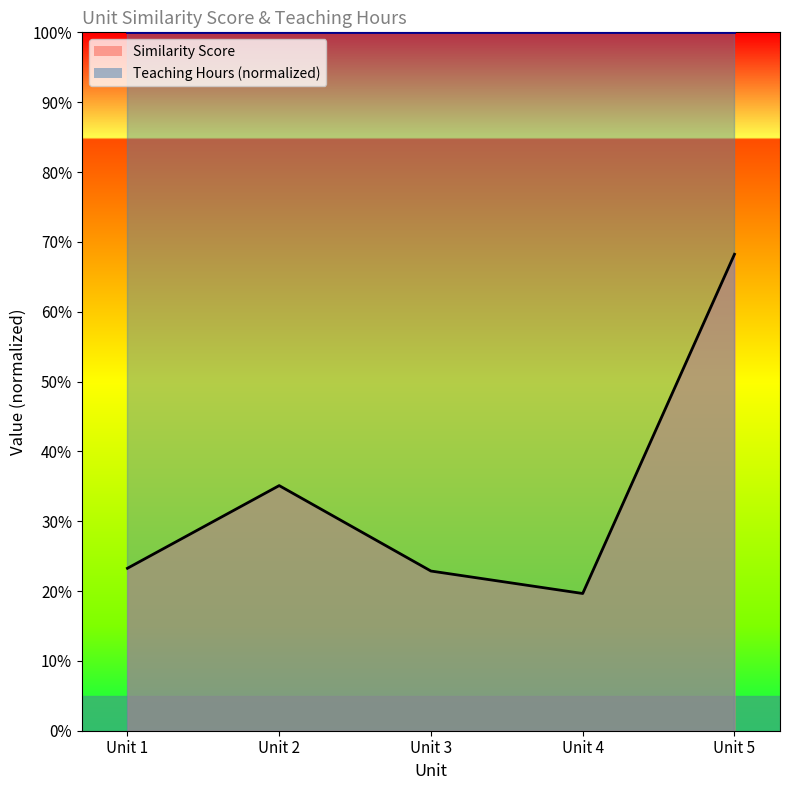

Where is the data nearest to the value 0?

Unit 4